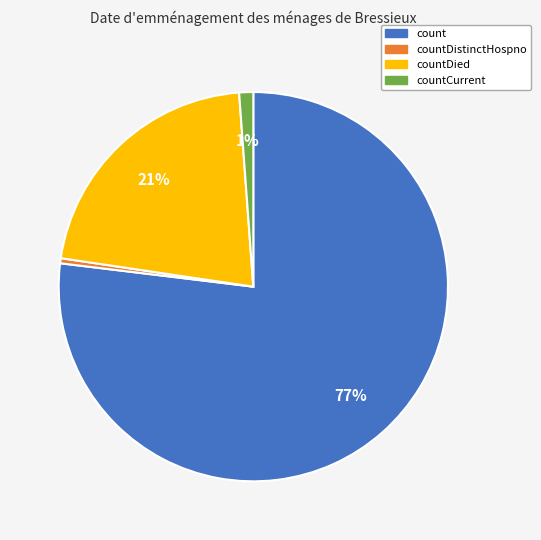

Count the number of slices in the pie.

4